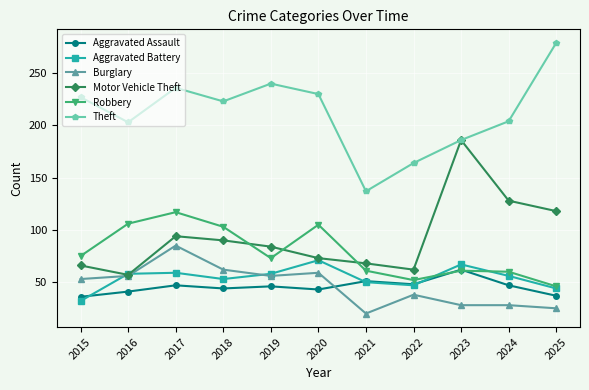

What is the highest value of the Robbery series?

117